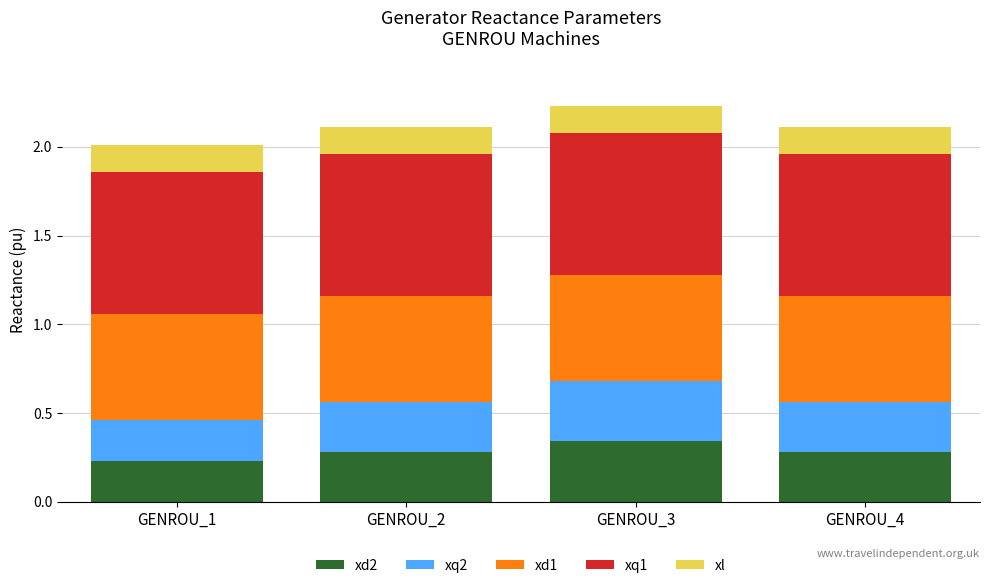

What are all the series names shown in the legend?

xd2, xq2, xd1, xq1, xl